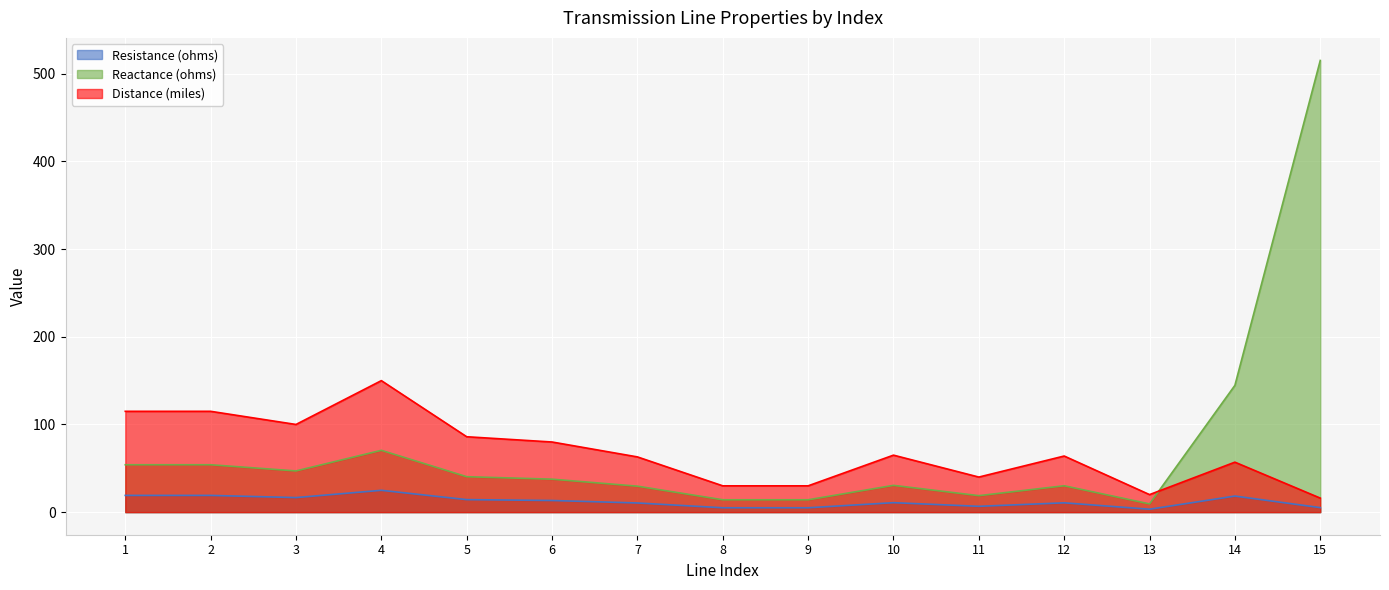

Which series has the largest total across all categories?

Reactance (ohms)